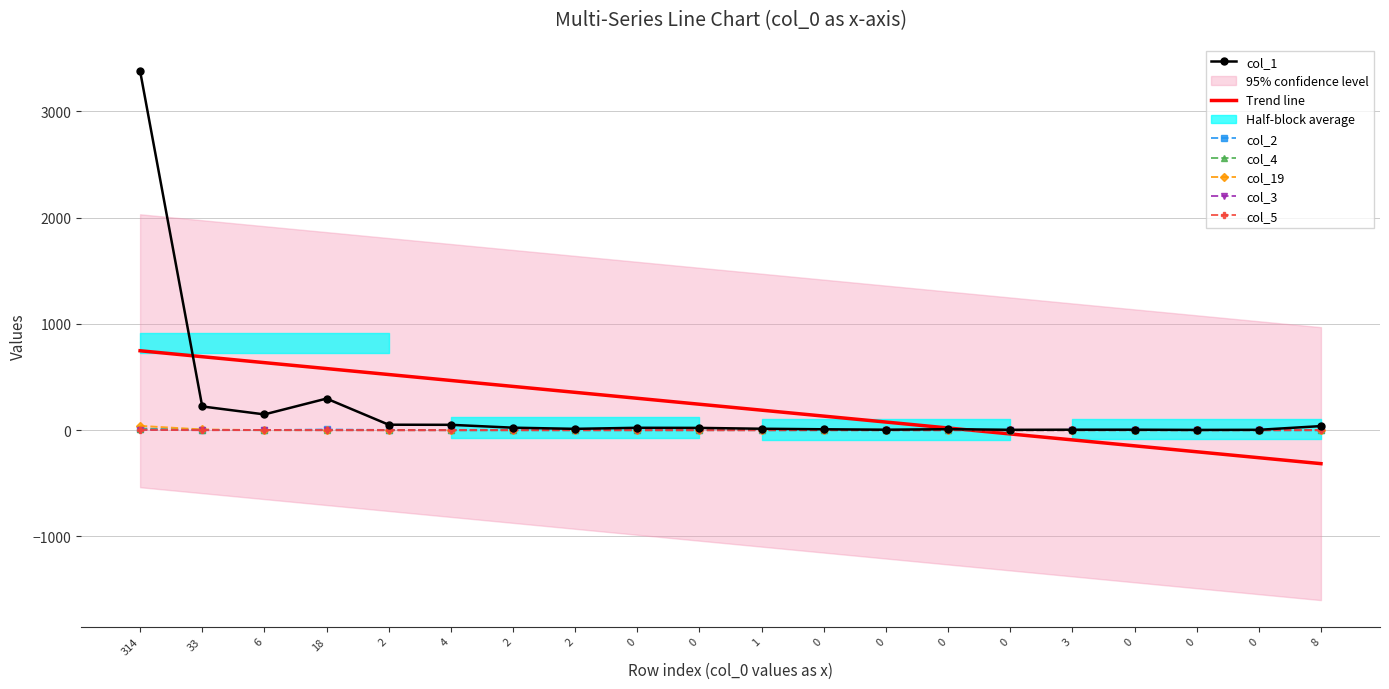

True or false: col_3 and col_1 intersect in this chart.

False